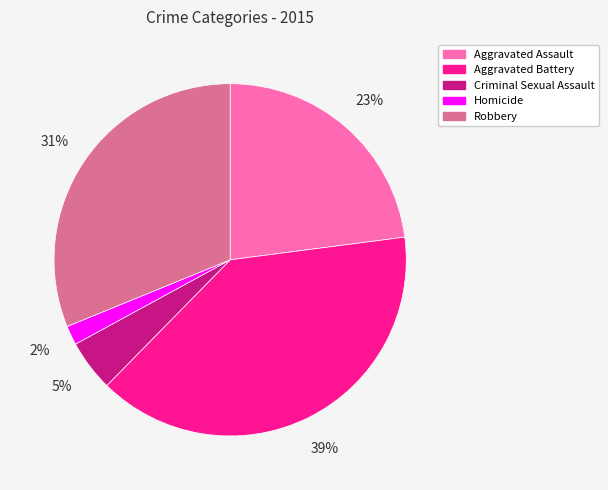

Does any single category account for the majority?

No